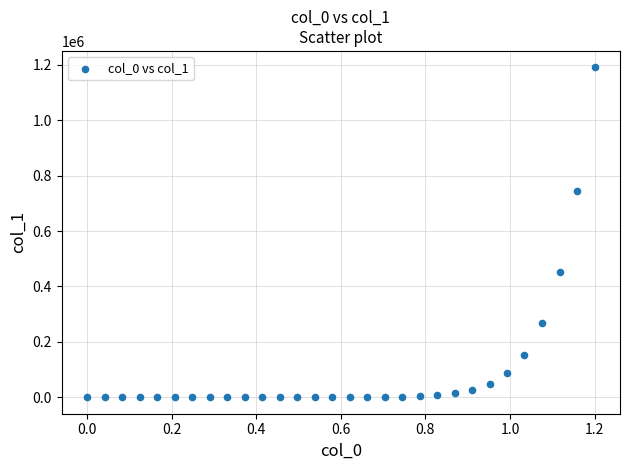

What is the range of X values (max minus min)?

1.2